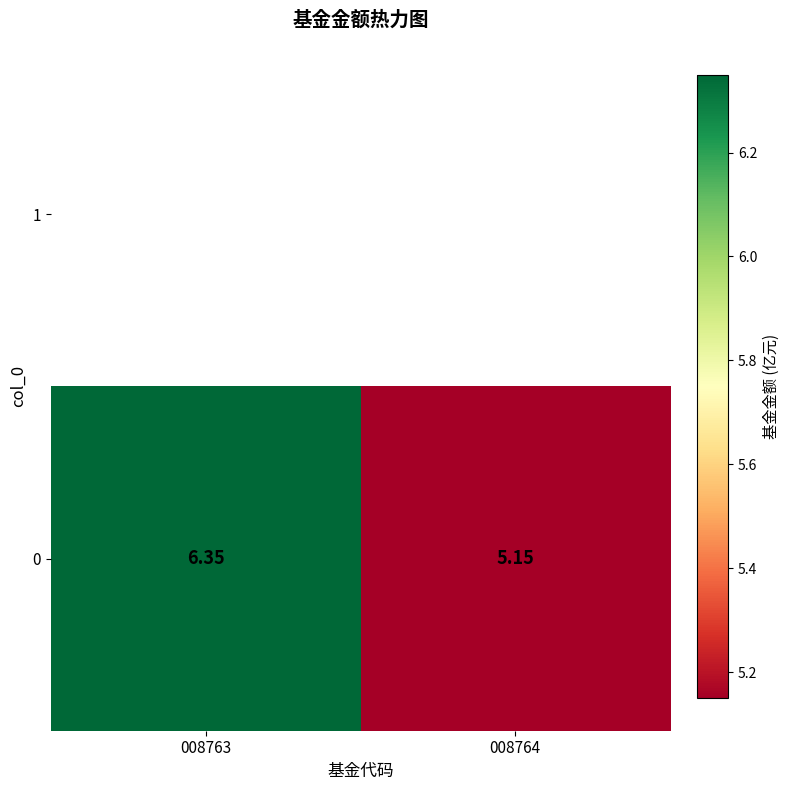

Reading left to right, transcribe all the data shown in this chart.

6.3	5.2